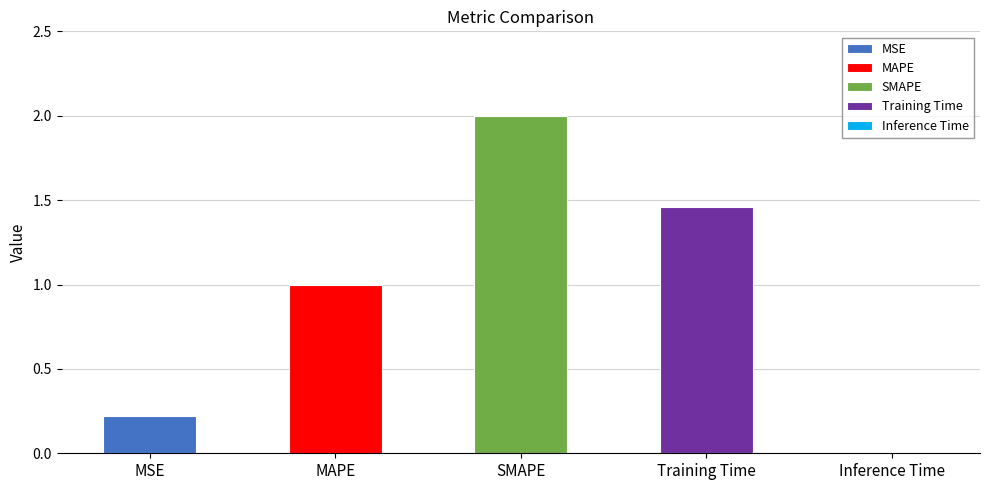

List the labels in order of value, largest first.

SMAPE, Training Time, MAPE, MSE, Inference Time